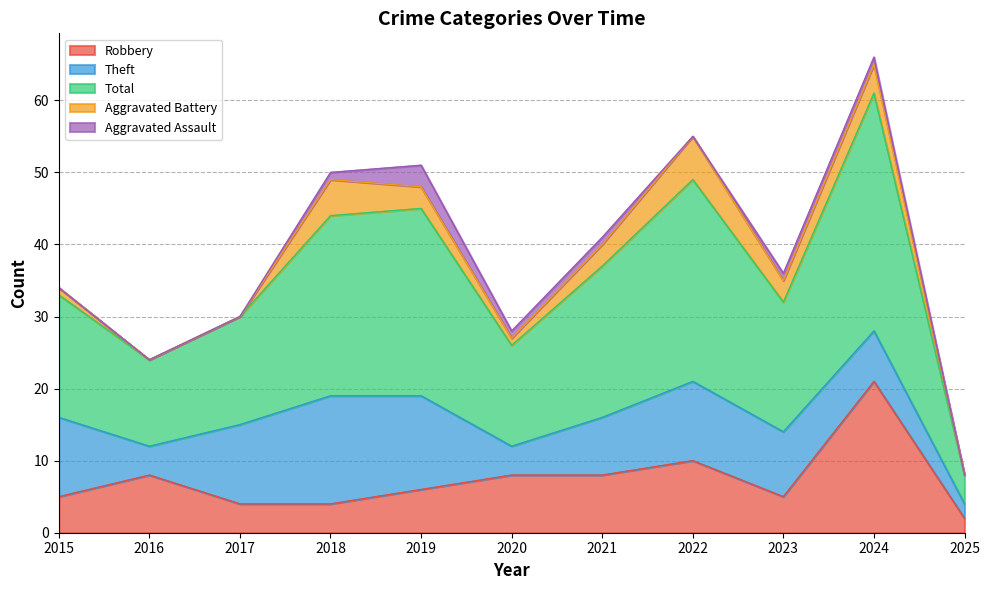

Count the number of categories in the chart.

11